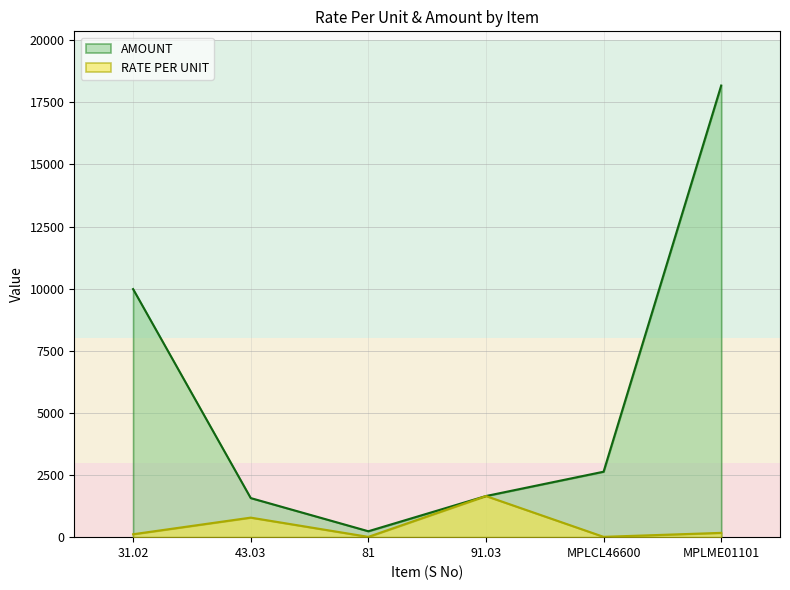

What is the difference between the maximum and minimum values in the AMOUNT series?

17936.6